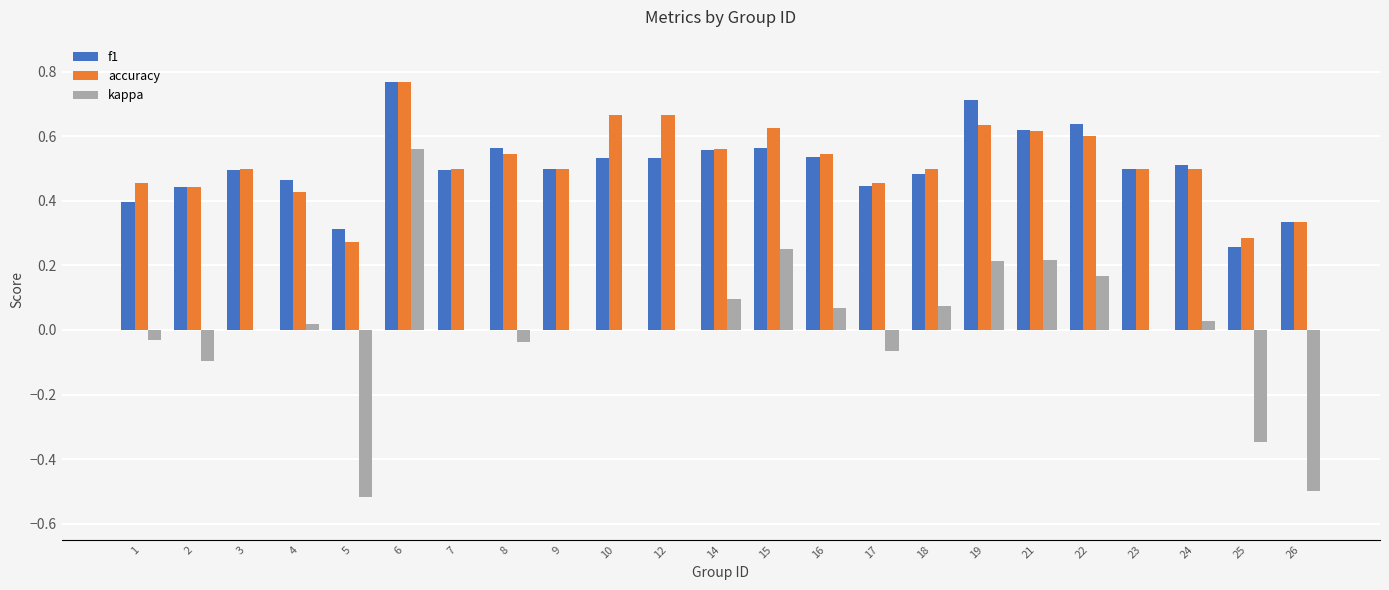

What is the total value across all series at 15?

1.4